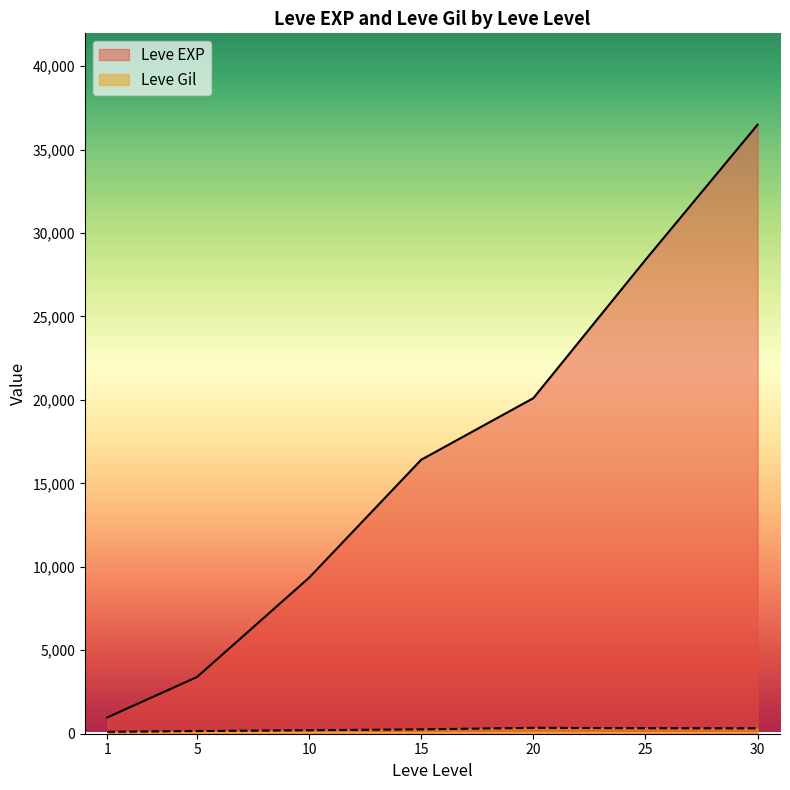

What is the total value across all series at 10?

9561.8